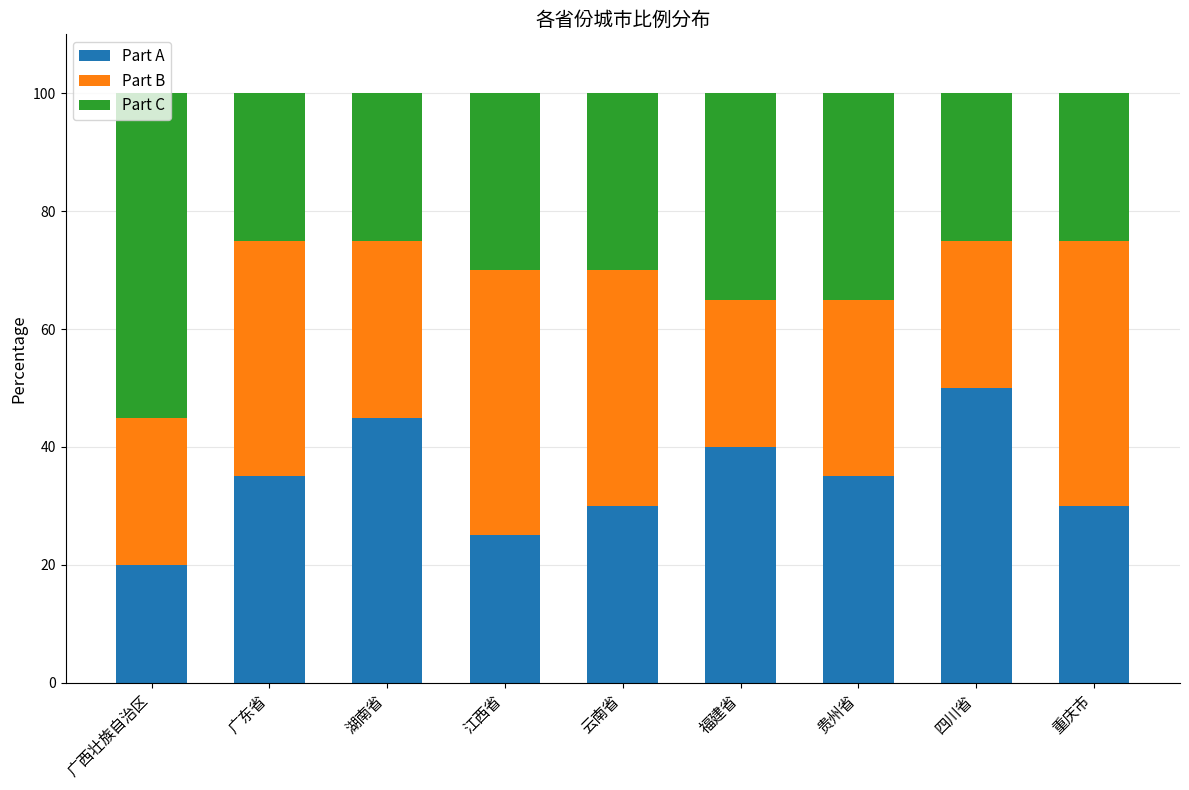

What is the average value of the Part A series?

34.4